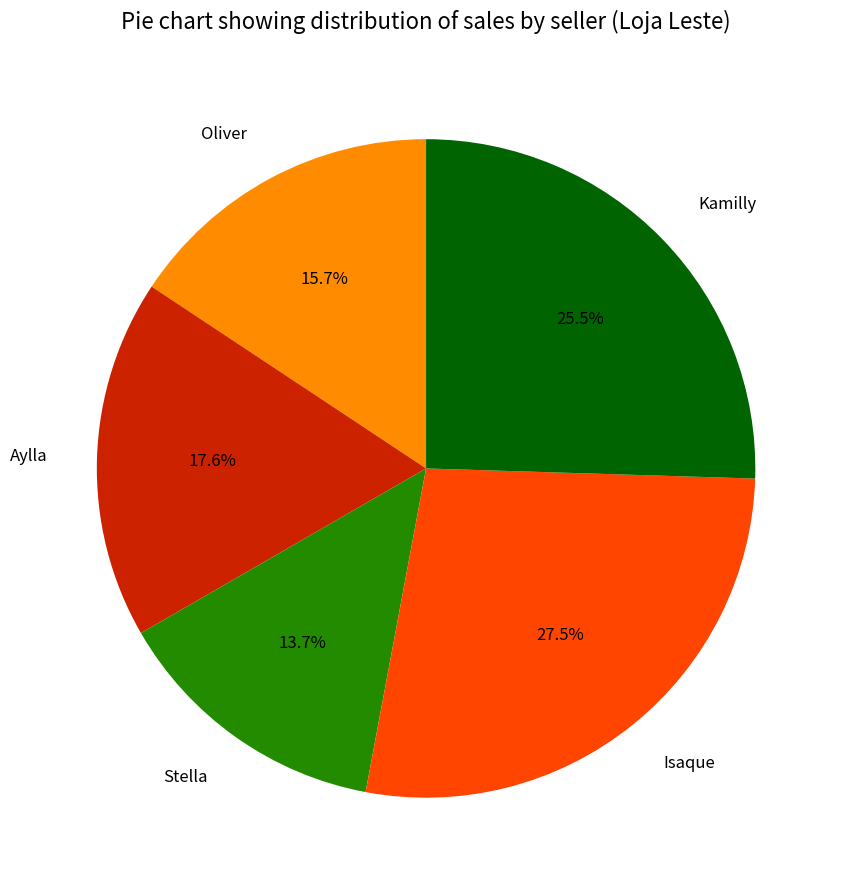

Is there any slice that represents more than half of the pie?

No